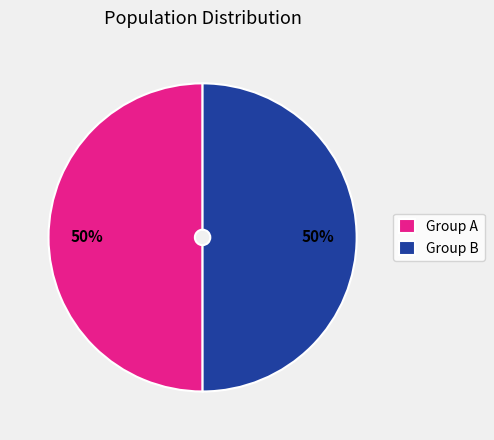

What is the ratio of the value at Group B to the value at Group A?

1.0